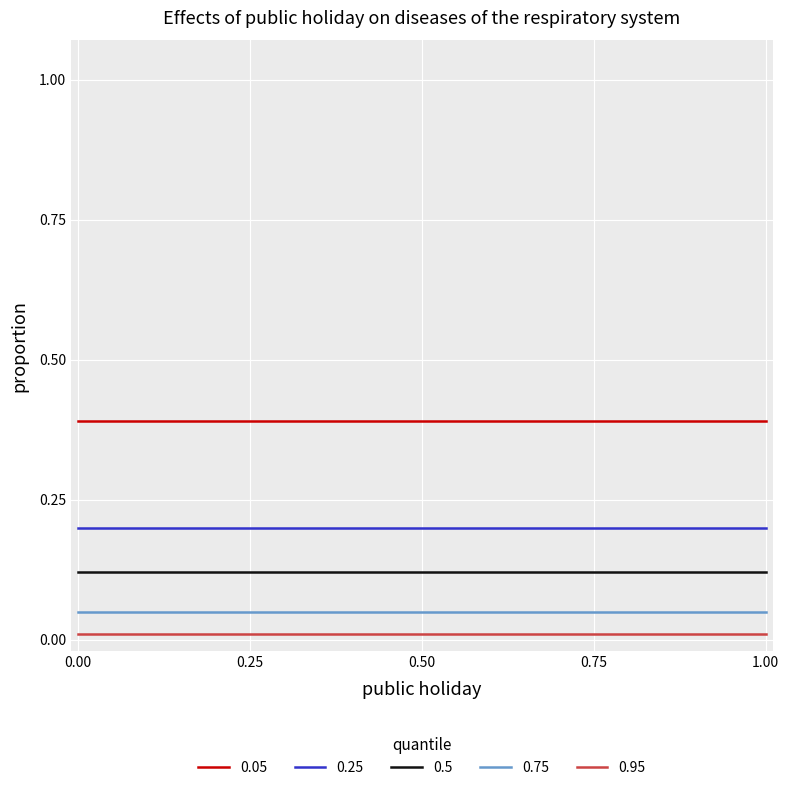

Reading right to left, extract all data points from this chart.

0.05: 1=0.4	0=0.4
0.25: 1=0.2	0=0.2
0.5: 1=0.1	0=0.1
0.75: 1=0.1	0=0.1
0.95: 1=0.0	0=0.0